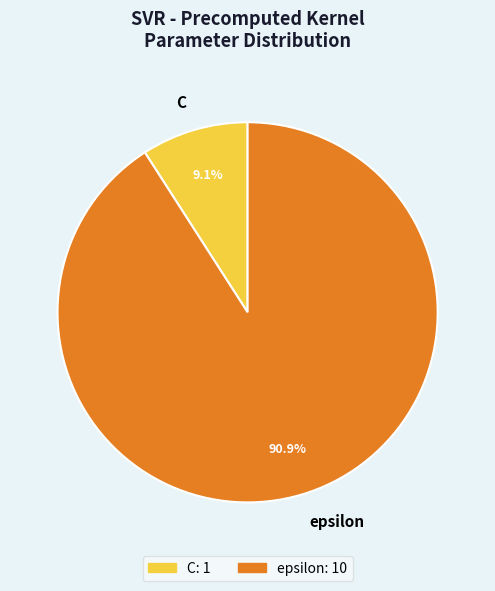

Which category has the biggest portion of the pie?

epsilon